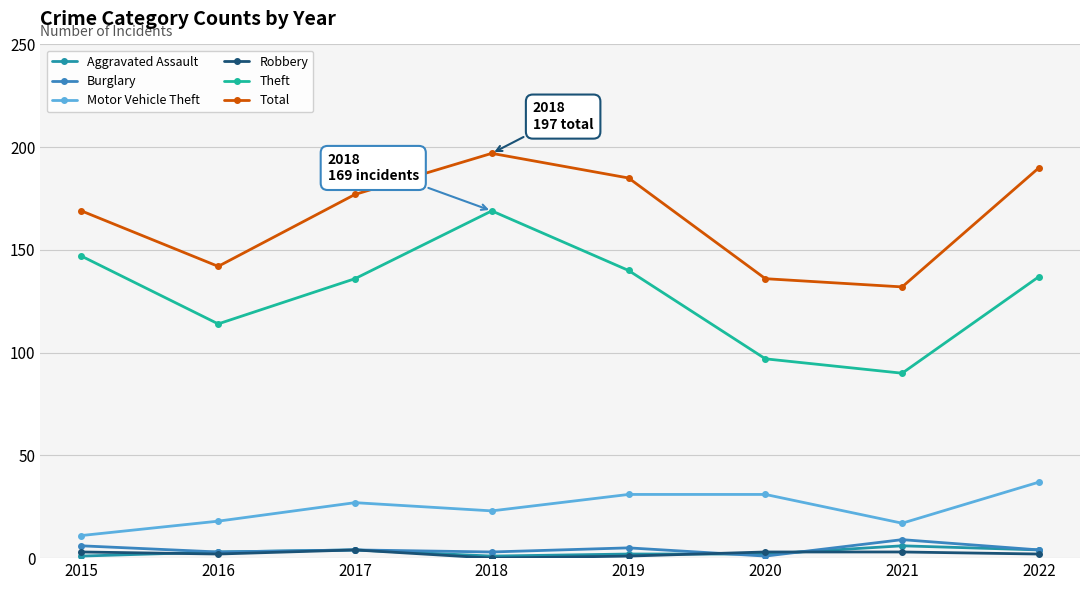

What is the average value of the Motor Vehicle Theft series?

24